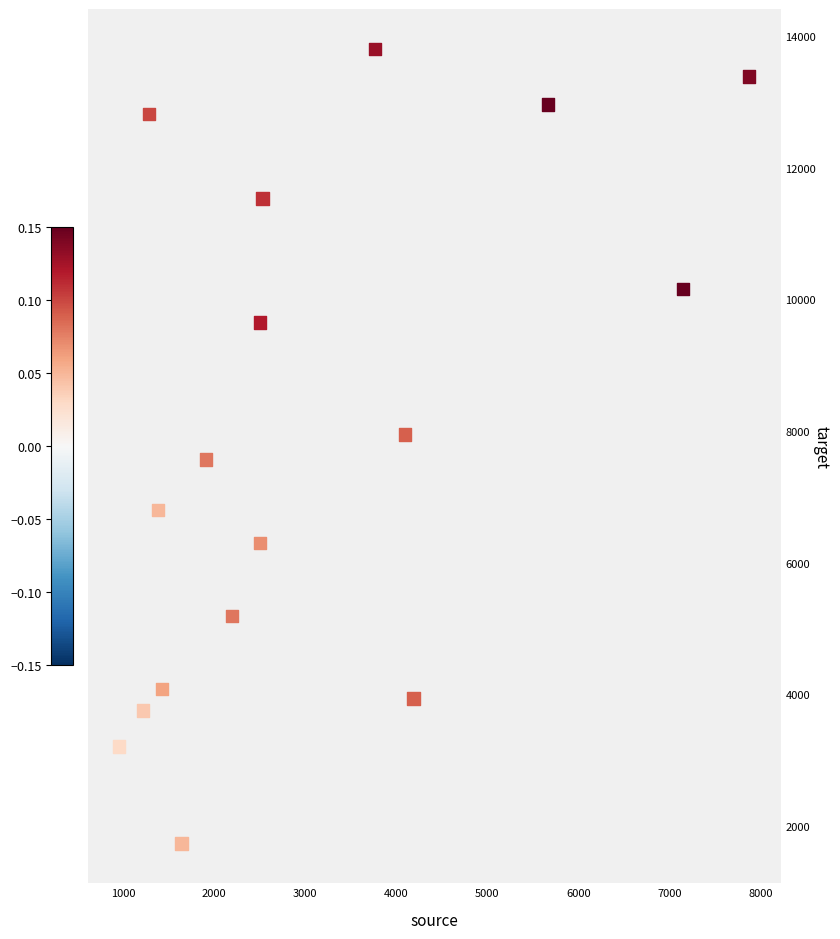

What is the range of Y values (max minus min)?

12083